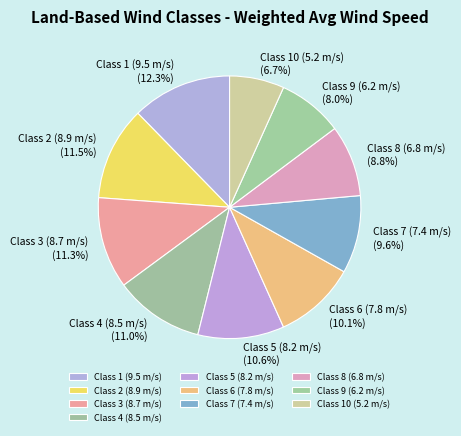

To the nearest percent, what is the average slice percentage?

10%